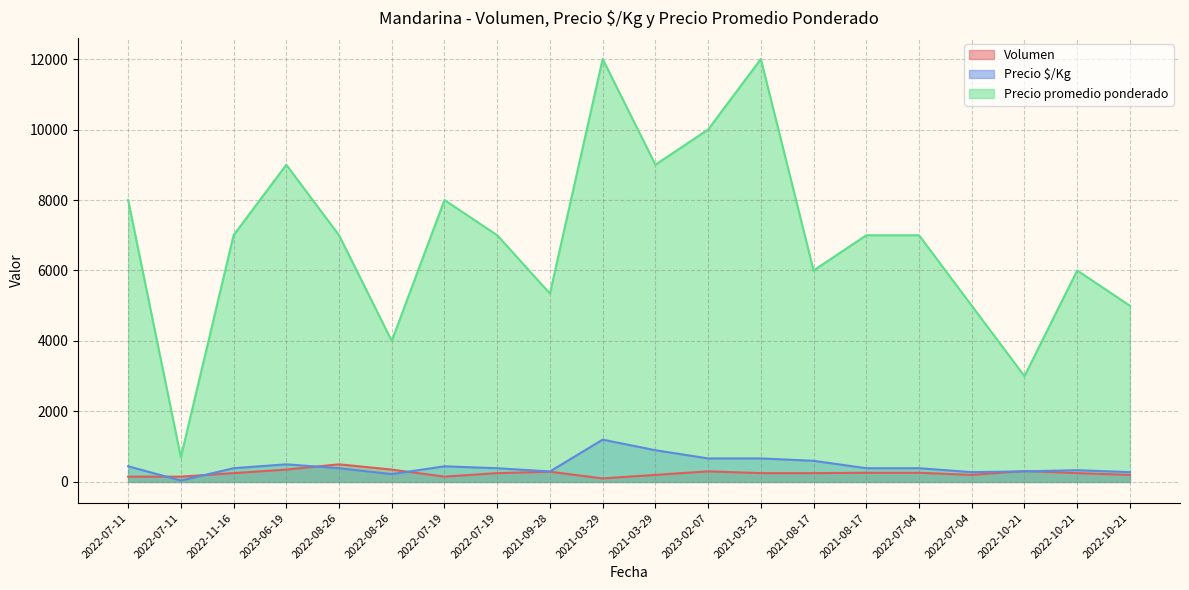

Reading left to right, list all the values displayed in this chart.

Volumen: 2022-07-11=150	2022-07-11=150	2022-11-16=250	2023-06-19=350	2022-08-26=500	2022-08-26=350	2022-07-19=150	2022-07-19=250	2021-09-28=290	2021-03-29=100	2021-03-29=200	2023-02-07=300	2021-03-23=250	2021-08-17=250	2021-08-17=260	2022-07-04=260	2022-07-04=200	2022-10-21=310	2022-10-21=250	2022-10-21=200
Precio $/Kg: 2022-07-11=444	2022-07-11=39	2022-11-16=389	2023-06-19=500	2022-08-26=389	2022-08-26=222	2022-07-19=444	2022-07-19=389	2021-09-28=297	2021-03-29=1200	2021-03-29=900	2023-02-07=667	2021-03-23=667	2021-08-17=600	2021-08-17=389	2022-07-04=389	2022-07-04=278	2022-10-21=300	2022-10-21=333	2022-10-21=278
Precio promedio ponderado: 2022-07-11=8000	2022-07-11=700	2022-11-16=7000	2023-06-19=9000	2022-08-26=7000	2022-08-26=4000	2022-07-19=8000	2022-07-19=7000	2021-09-28=5345	2021-03-29=12000	2021-03-29=9000	2023-02-07=10000	2021-03-23=12000	2021-08-17=6000	2021-08-17=7000	2022-07-04=7000	2022-07-04=5000	2022-10-21=3000	2022-10-21=6000	2022-10-21=5000